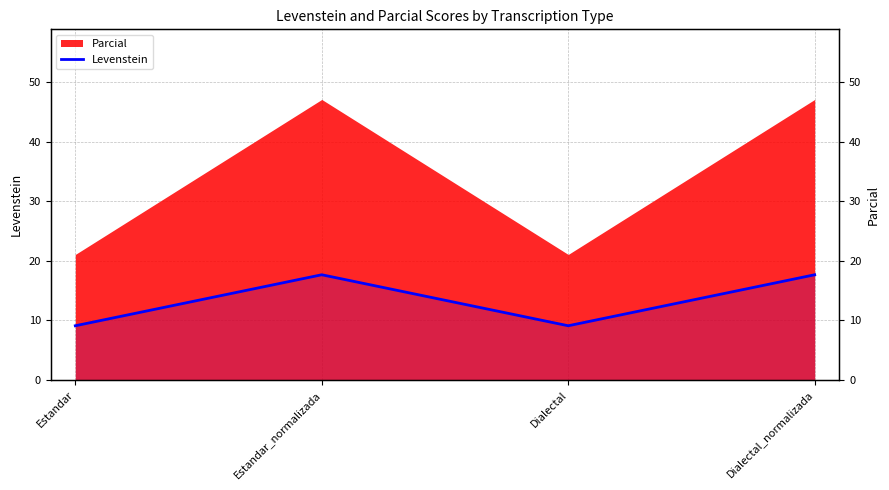

At which category does the chart reach its minimum across all series?

Estandar